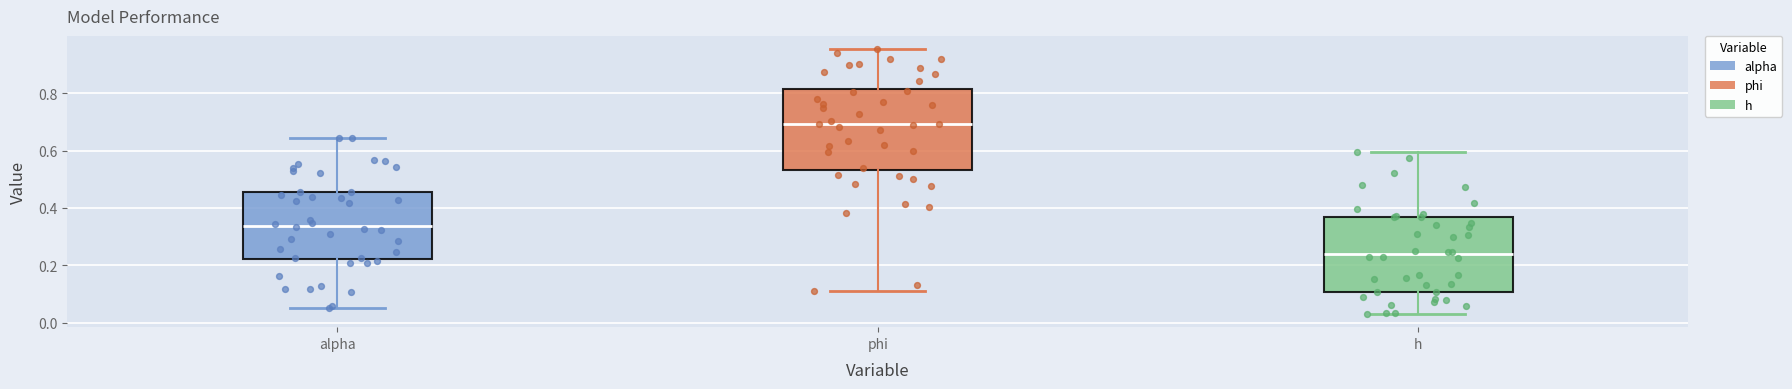

Where does the lower whisker of the box for phi end on the y-axis? The values are not printed on the chart, so give them approximately, as read against the axis.

0.10